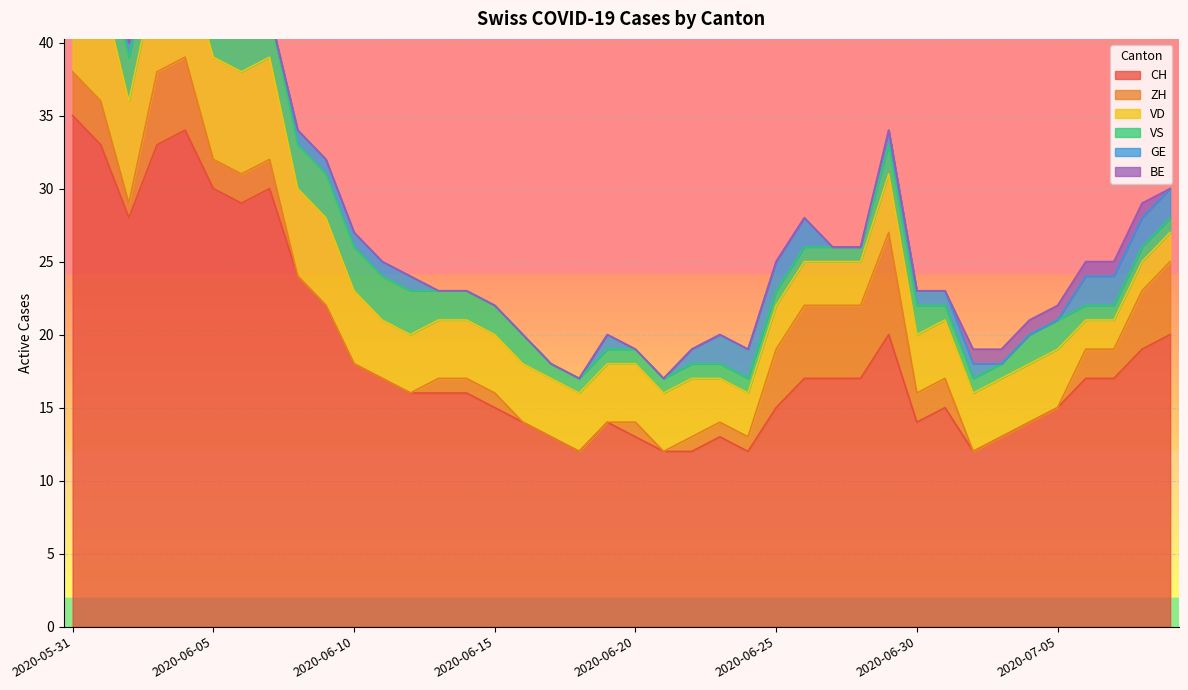

How many data points in VD are less than 4?

10